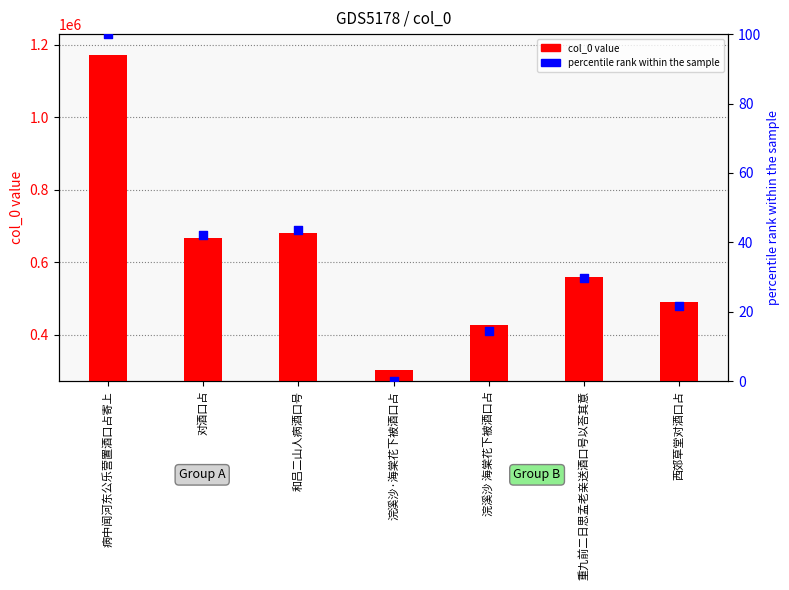

What is the total value across all series at 西郊草堂对酒口占?

490116.6